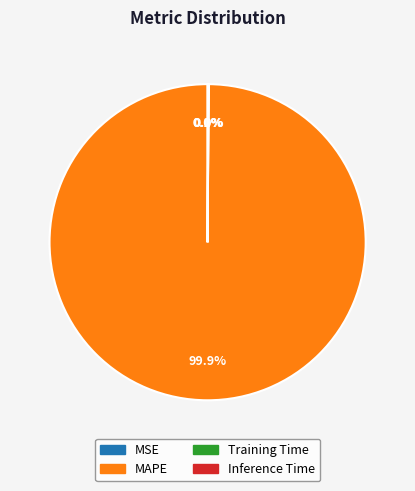

To the nearest percent, what is the average slice percentage?

25%